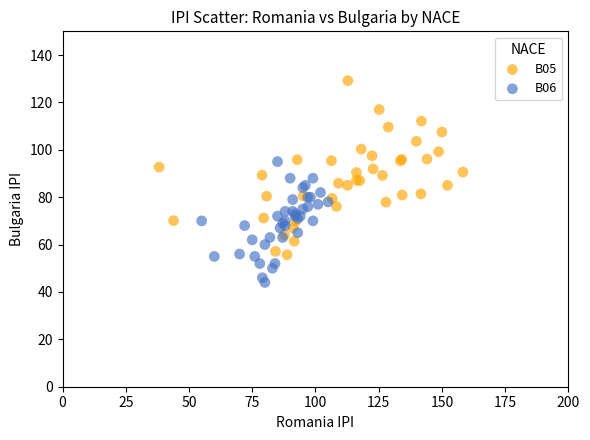

Which series reaches the maximum Y coordinate?

B05